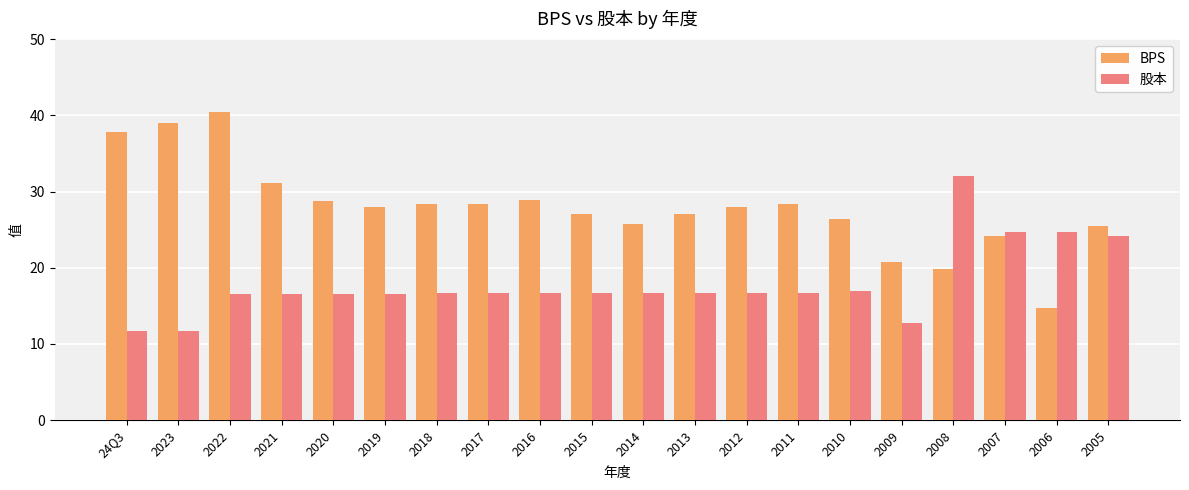

Count the number of data series in this chart.

2